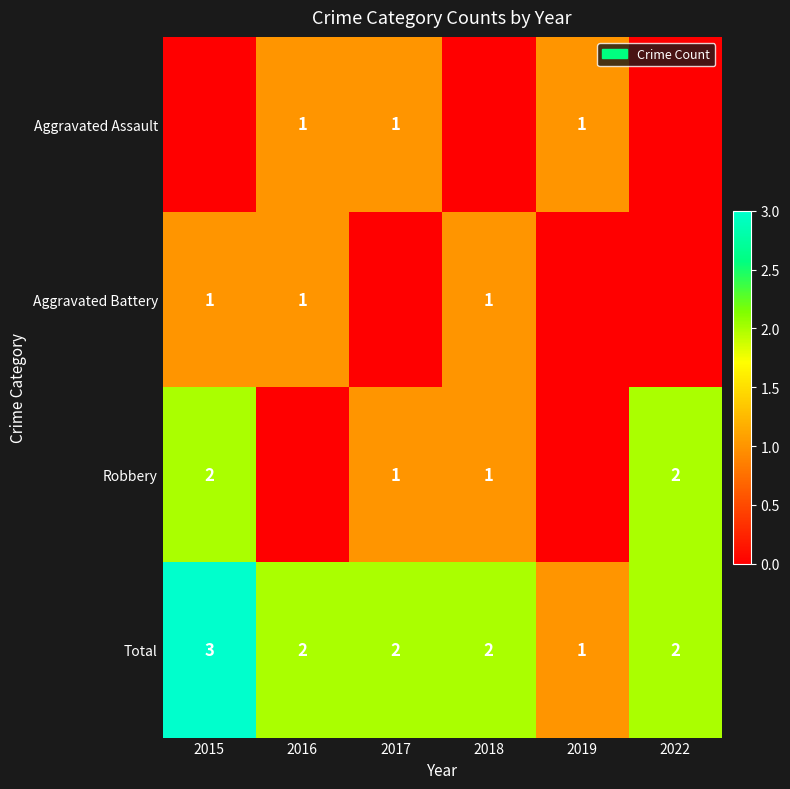

Which category has the highest value in the Total series?

2015